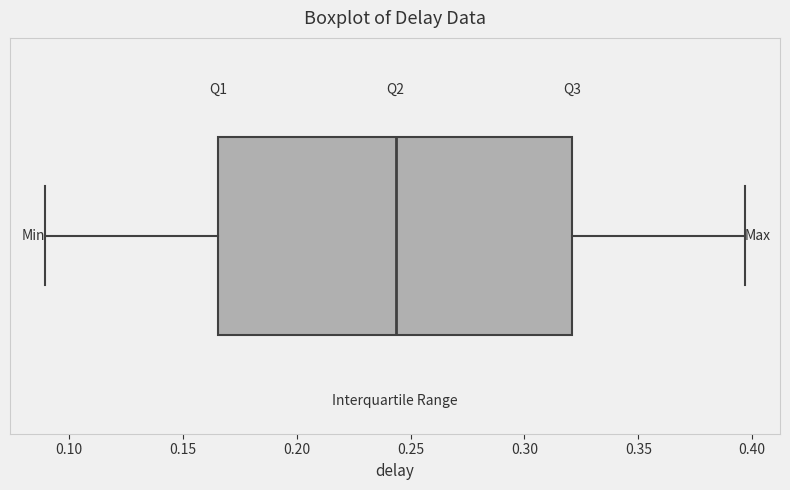

Transcribe this box plot: give where the median line is, the range the box spans, and where the two whiskers end, as read against the x-axis. The values are not printed on the chart, so give them approximately, as read against the axis.

median 0.245, box 0.165 to 0.320, whiskers 0.090 to 0.395